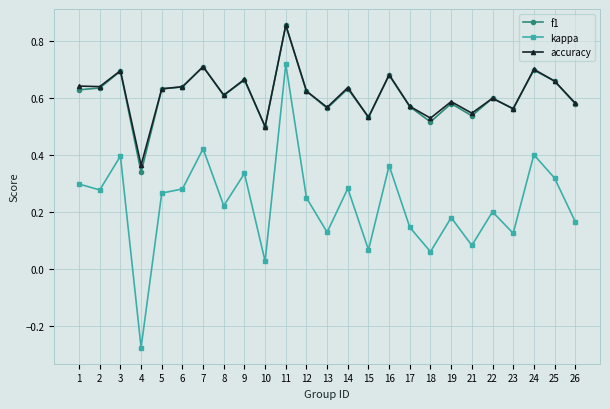

Is the value of kappa at 13 greater than the value of accuracy at 7?

No